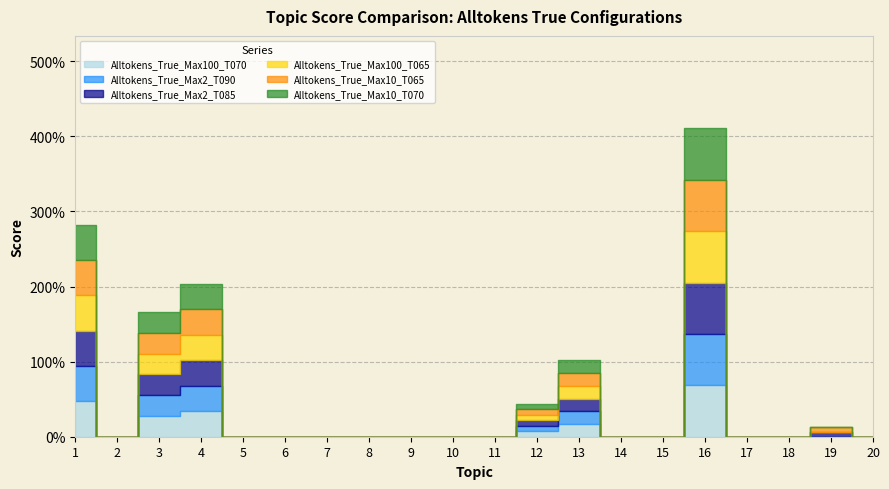

Reading left to right, transcribe all the data shown in this chart.

Alltokens_True_Max100_T070: 1=0.5	2=0.0	3=0.3	4=0.3	5=0.0	6=0.0	7=0.0	8=0.0	9=0.0	10=0.0	11=0.0	12=0.1	13=0.2	14=0.0	15=0.0	16=0.7	17=0.0	18=0.0	19=0.0	20=0.0
Alltokens_True_Max2_T090: 1=0.5	2=0.0	3=0.3	4=0.3	5=0.0	6=0.0	7=0.0	8=0.0	9=0.0	10=0.0	11=0.0	12=0.1	13=0.2	14=0.0	15=0.0	16=0.7	17=0.0	18=0.0	19=0.0	20=0.0
Alltokens_True_Max2_T085: 1=0.5	2=0.0	3=0.3	4=0.3	5=0.0	6=0.0	7=0.0	8=0.0	9=0.0	10=0.0	11=0.0	12=0.1	13=0.2	14=0.0	15=0.0	16=0.7	17=0.0	18=0.0	19=0.1	20=0.0
Alltokens_True_Max100_T065: 1=0.5	2=0.0	3=0.3	4=0.3	5=0.0	6=0.0	7=0.0	8=0.0	9=0.0	10=0.0	11=0.0	12=0.1	13=0.2	14=0.0	15=0.0	16=0.7	17=0.0	18=0.0	19=0.0	20=0.0
Alltokens_True_Max10_T065: 1=0.5	2=0.0	3=0.3	4=0.3	5=0.0	6=0.0	7=0.0	8=0.0	9=0.0	10=0.0	11=0.0	12=0.1	13=0.2	14=0.0	15=0.0	16=0.7	17=0.0	18=0.0	19=0.1	20=0.0
Alltokens_True_Max10_T070: 1=0.5	2=0.0	3=0.3	4=0.3	5=0.0	6=0.0	7=0.0	8=0.0	9=0.0	10=0.0	11=0.0	12=0.1	13=0.2	14=0.0	15=0.0	16=0.7	17=0.0	18=0.0	19=0.0	20=0.0